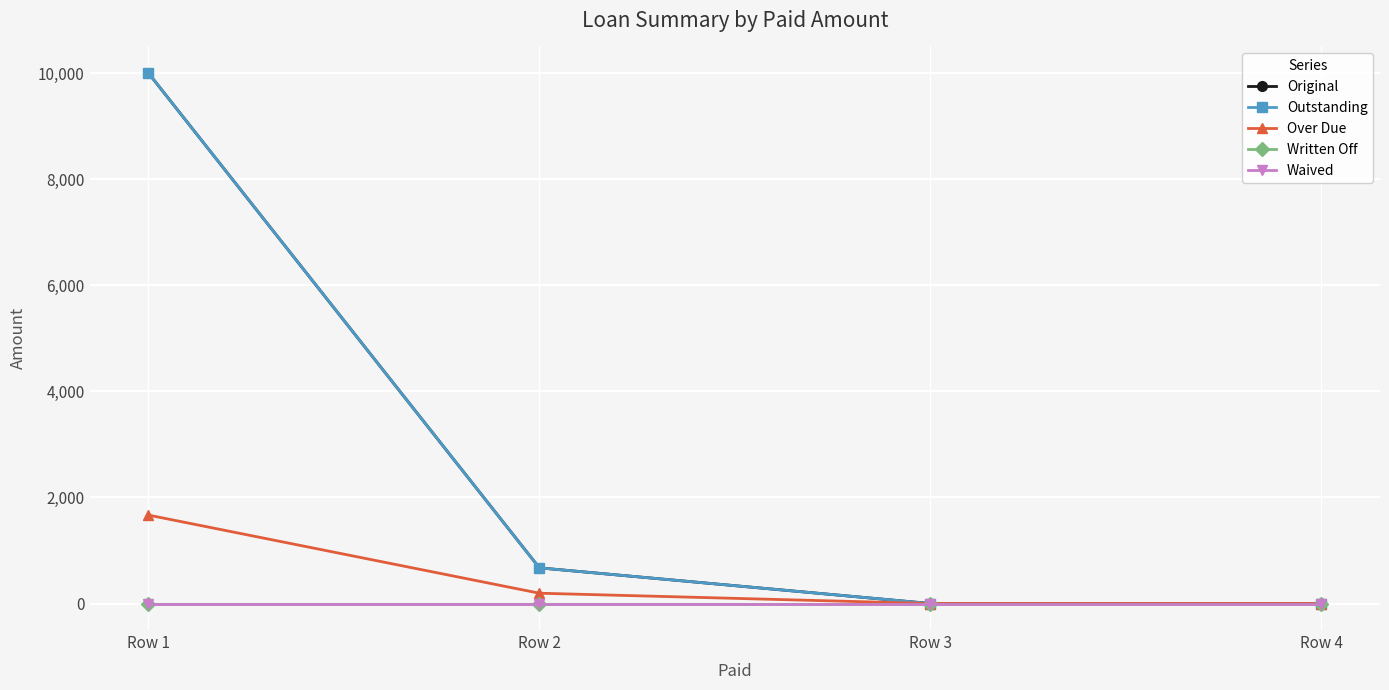

Does the chart have visible grid lines?

Yes